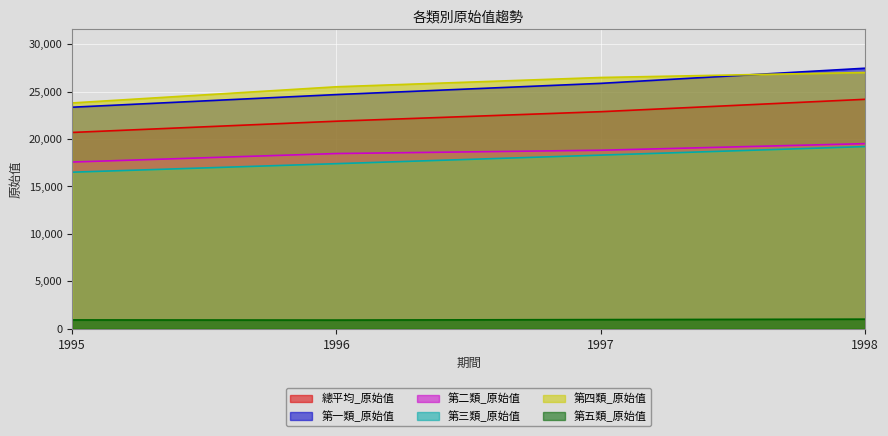

How many values in the 總平均_原始值 series are below 22879?

2